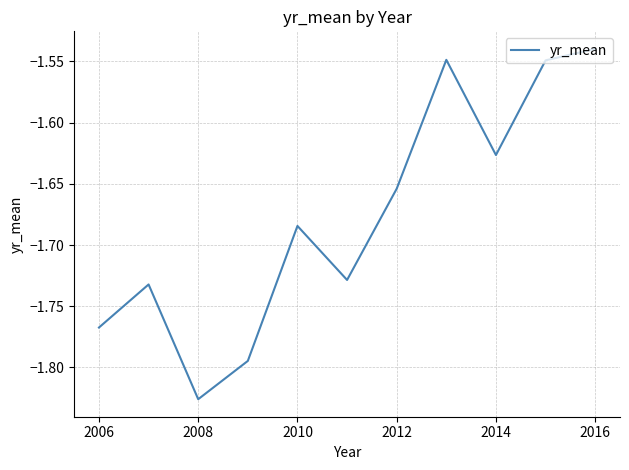

Where is the data nearest to the value -1?

2016